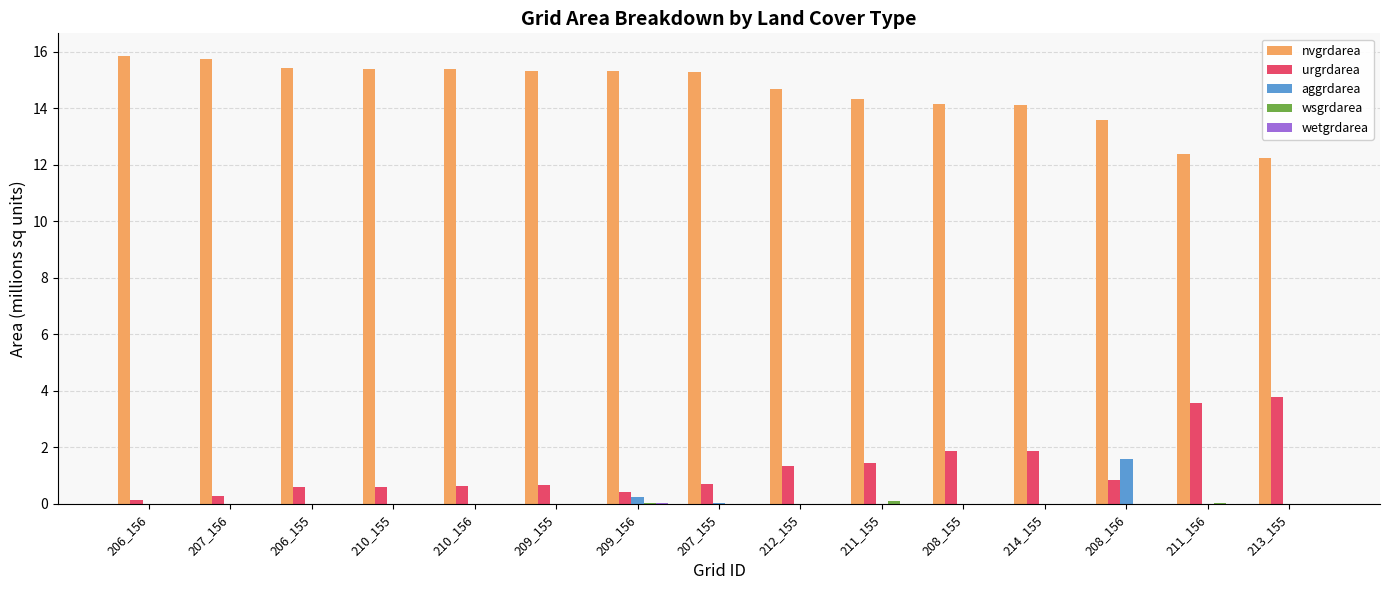

True or false: nvgrdarea has a value of 24.1 at 208_155.

False